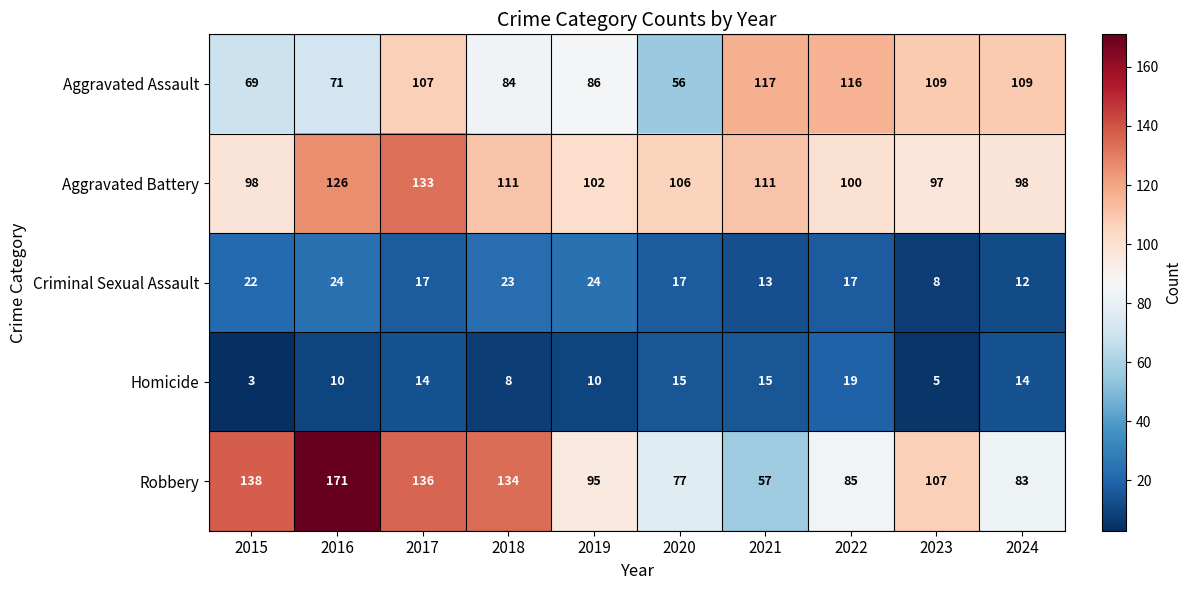

Count the number of categories in the chart.

10